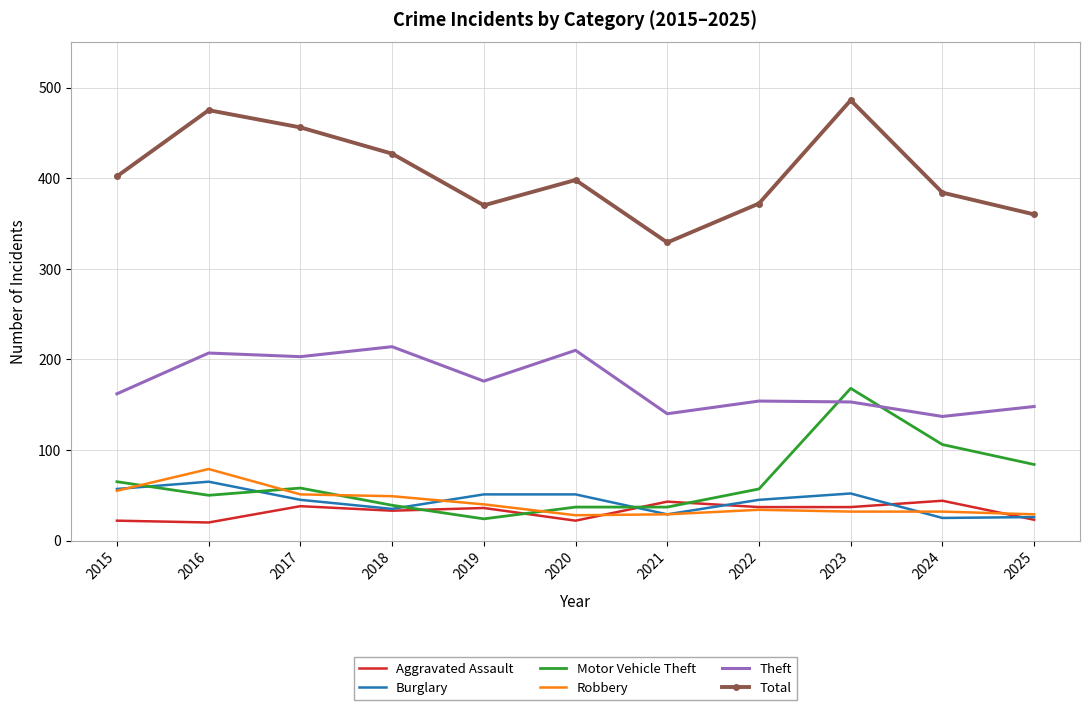

What is the difference between the second highest and minimum values in the Total series?

146